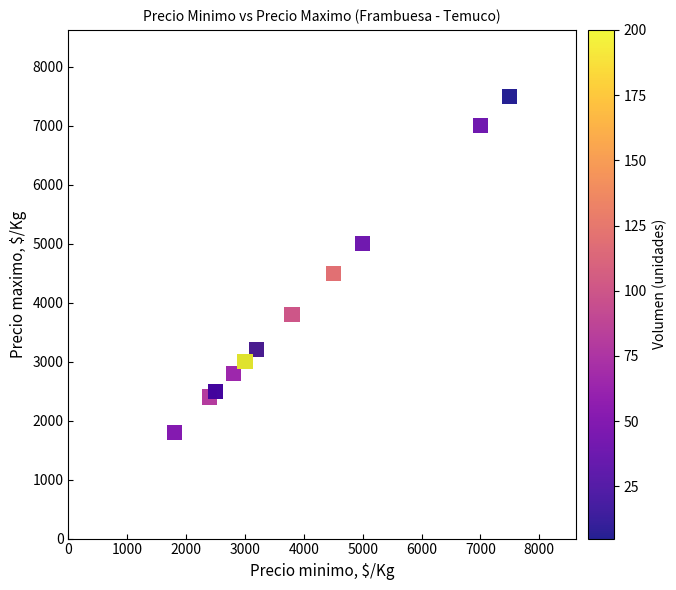

What Y value in the scatter plot is closest to 4650?

4500